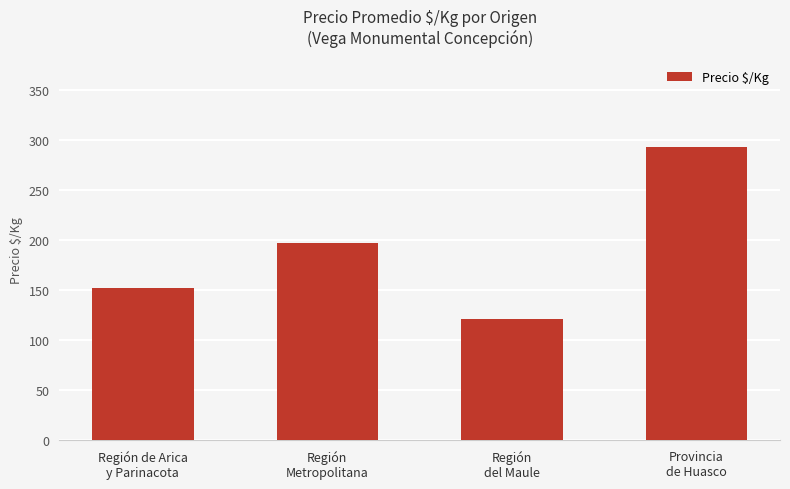

The value at Provincia
de Huasco is 430.3. True or false?

False